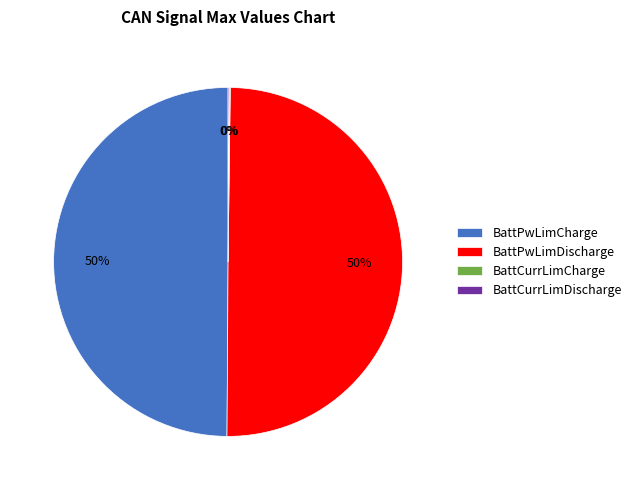

To the nearest percent, what is the combined percentage of BattPwLimDischarge and BattPwLimCharge?

100%